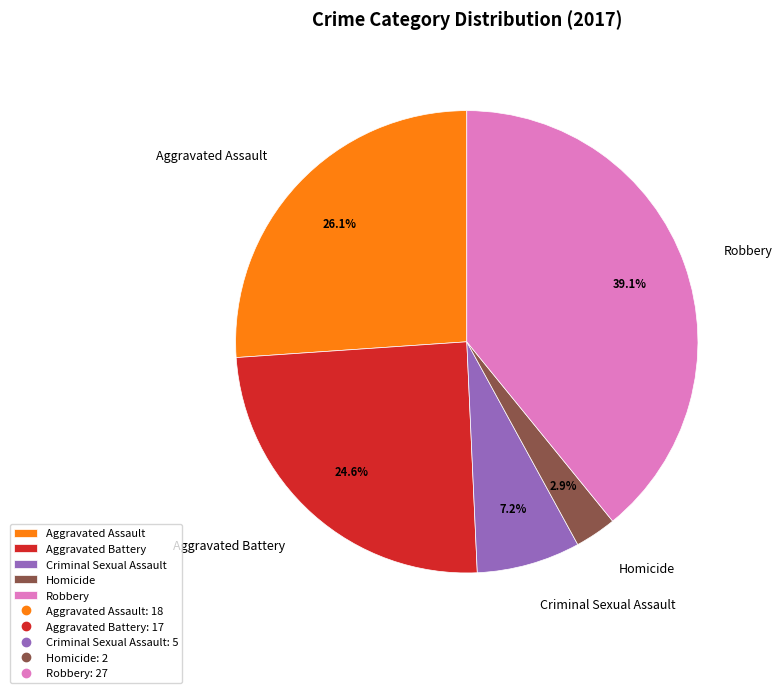

Between Aggravated Assault and Robbery, which is larger?

Robbery